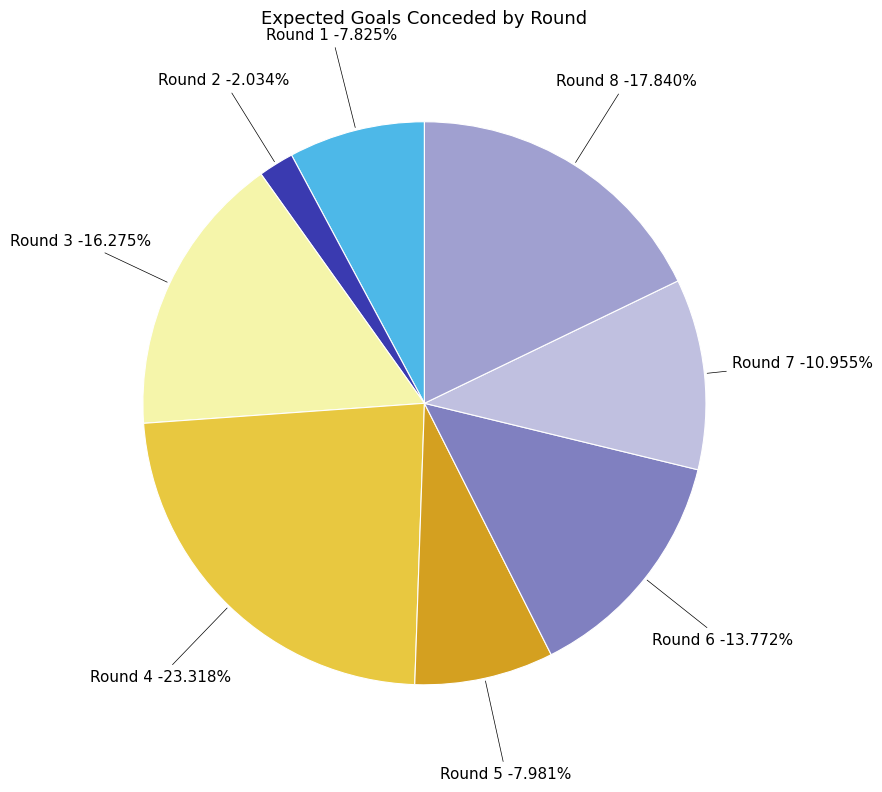

To the nearest percent, what portion does Round 6 represent?

14%